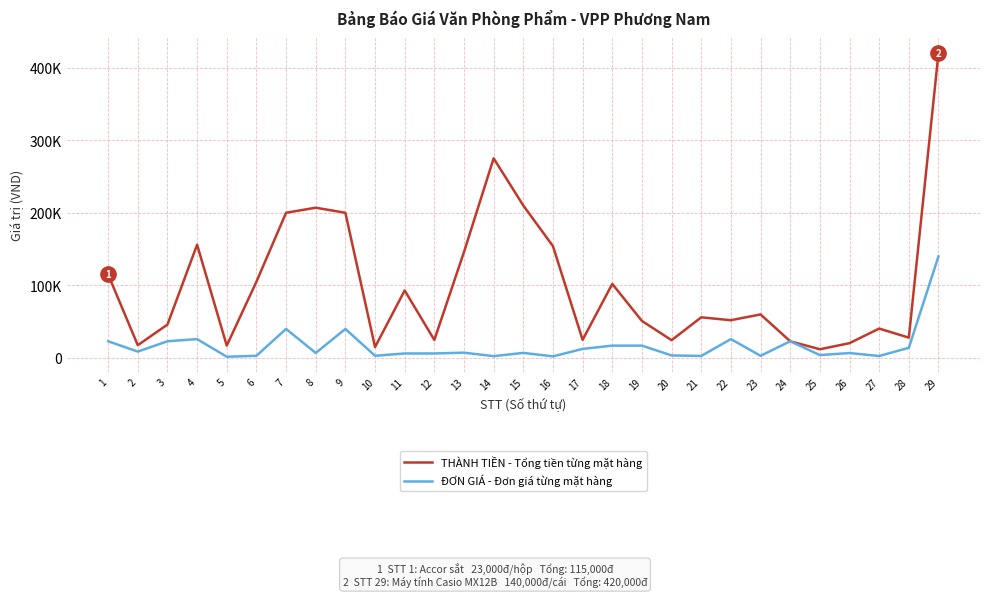

What is the approximate value of ĐƠN GIÁ - Đơn giá từng mặt hàng at 15?

7000